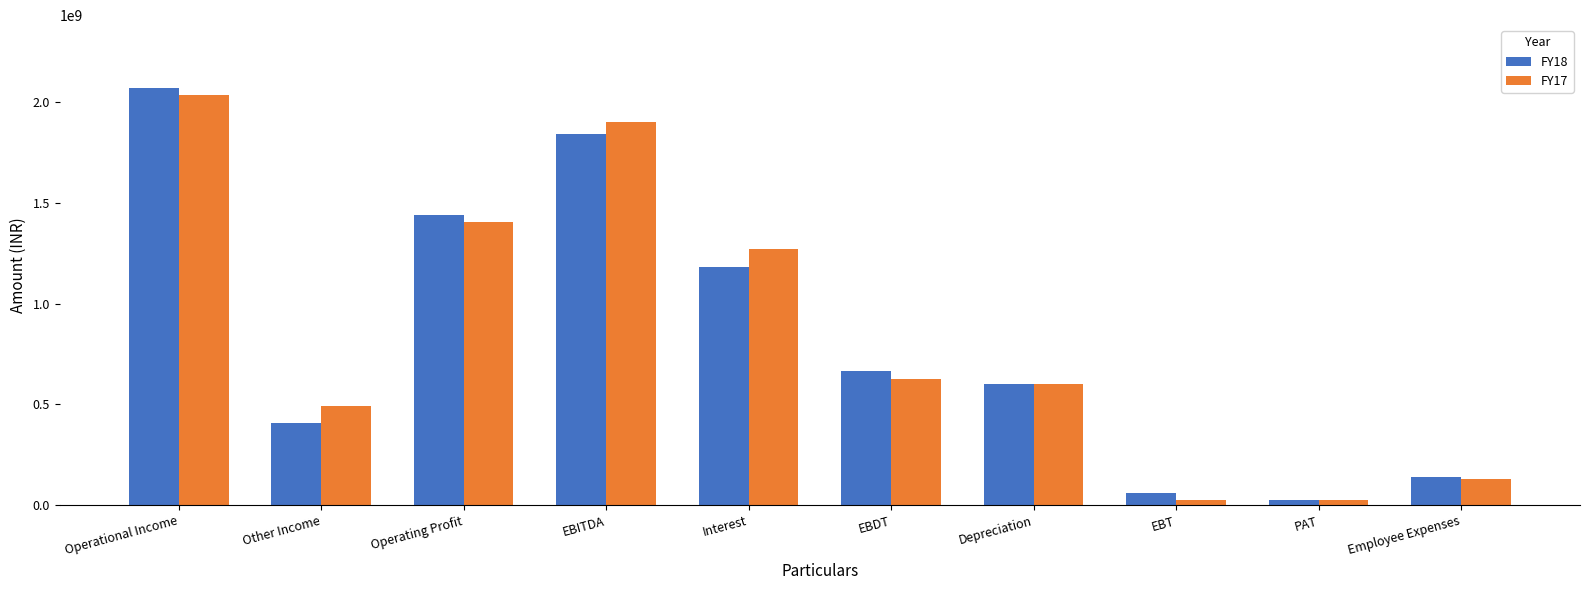

At which category is the sum across all series the highest?

Operational Income